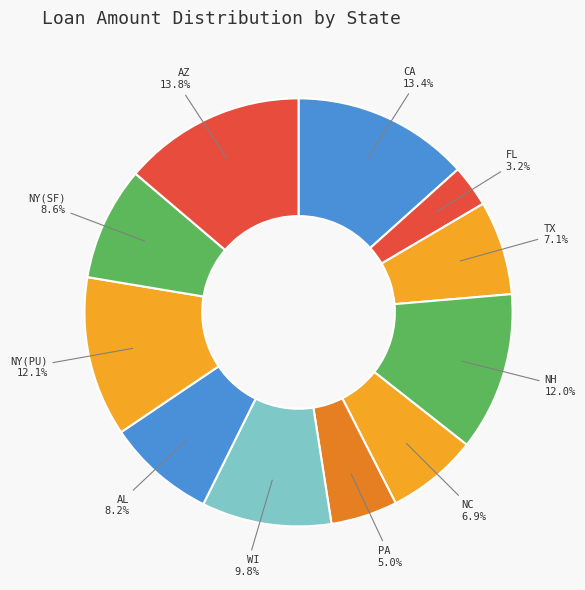

Which slice is the smallest?

FL